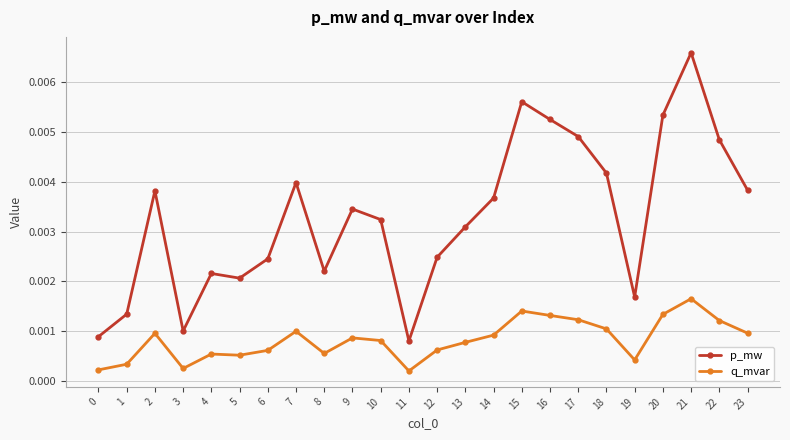

At 17, list the series in order from largest to smallest.

p_mw, q_mvar